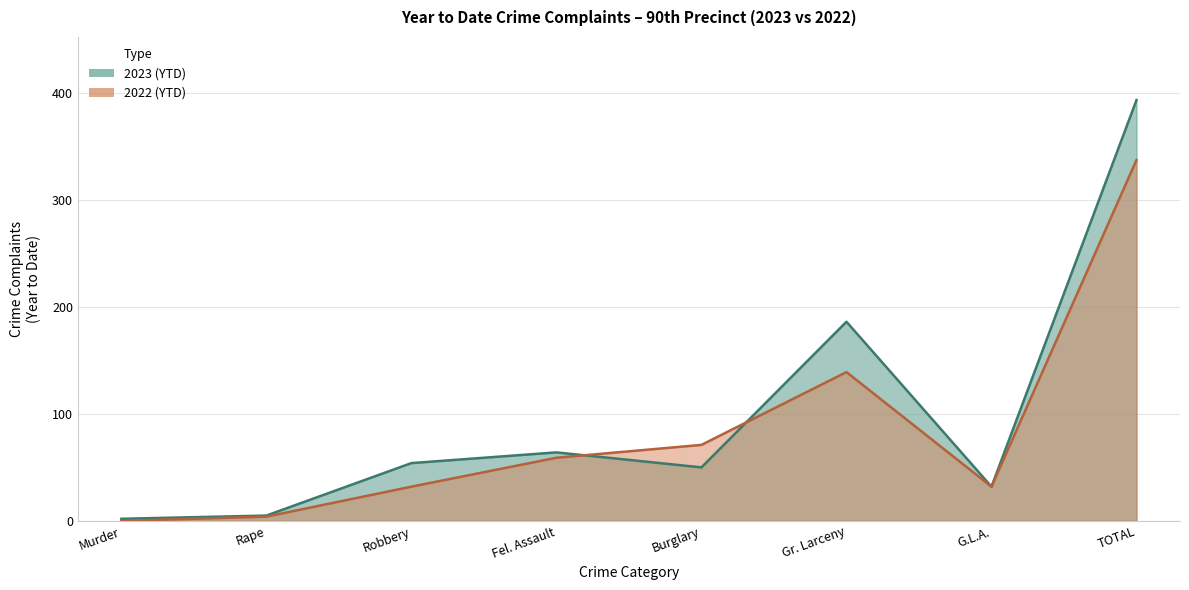

Which series has the largest range (max minus min)?

2023